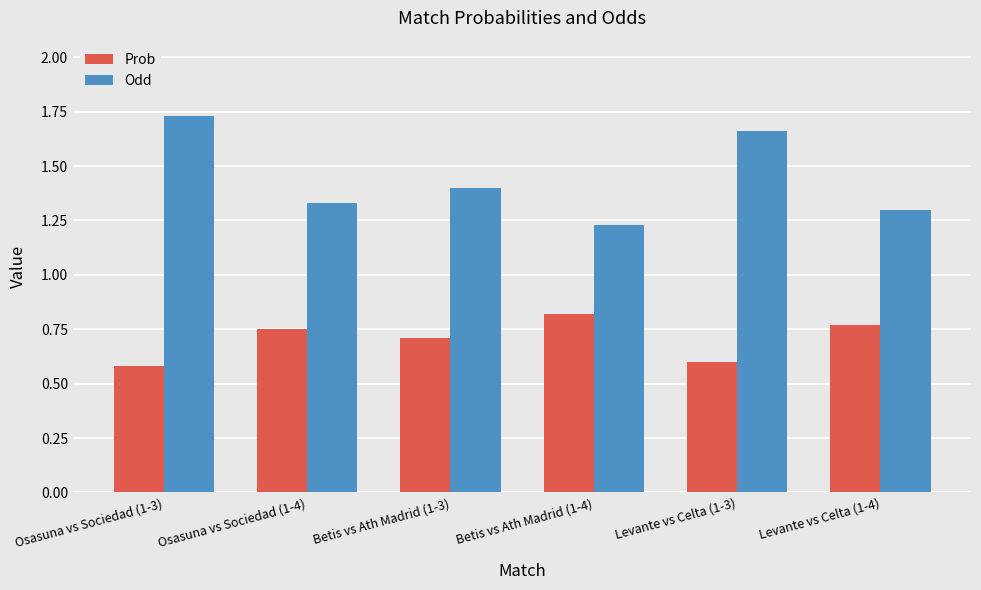

Rank the series by their average value, from lowest to highest.

Prob, Odd